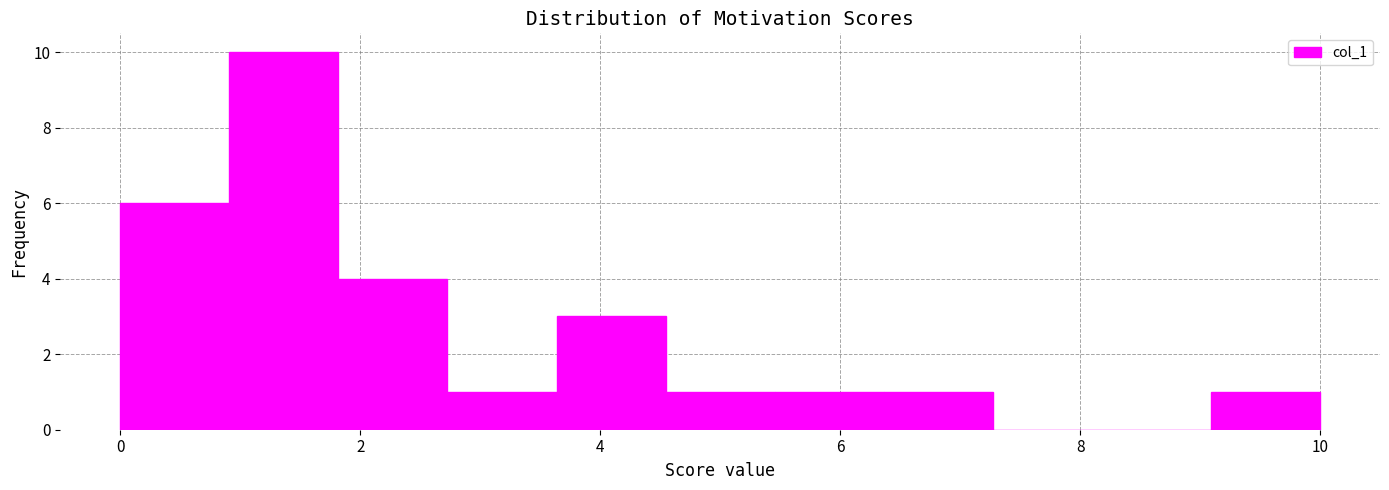

Which range on the x-axis has the tallest bar?

1.0 to 1.8